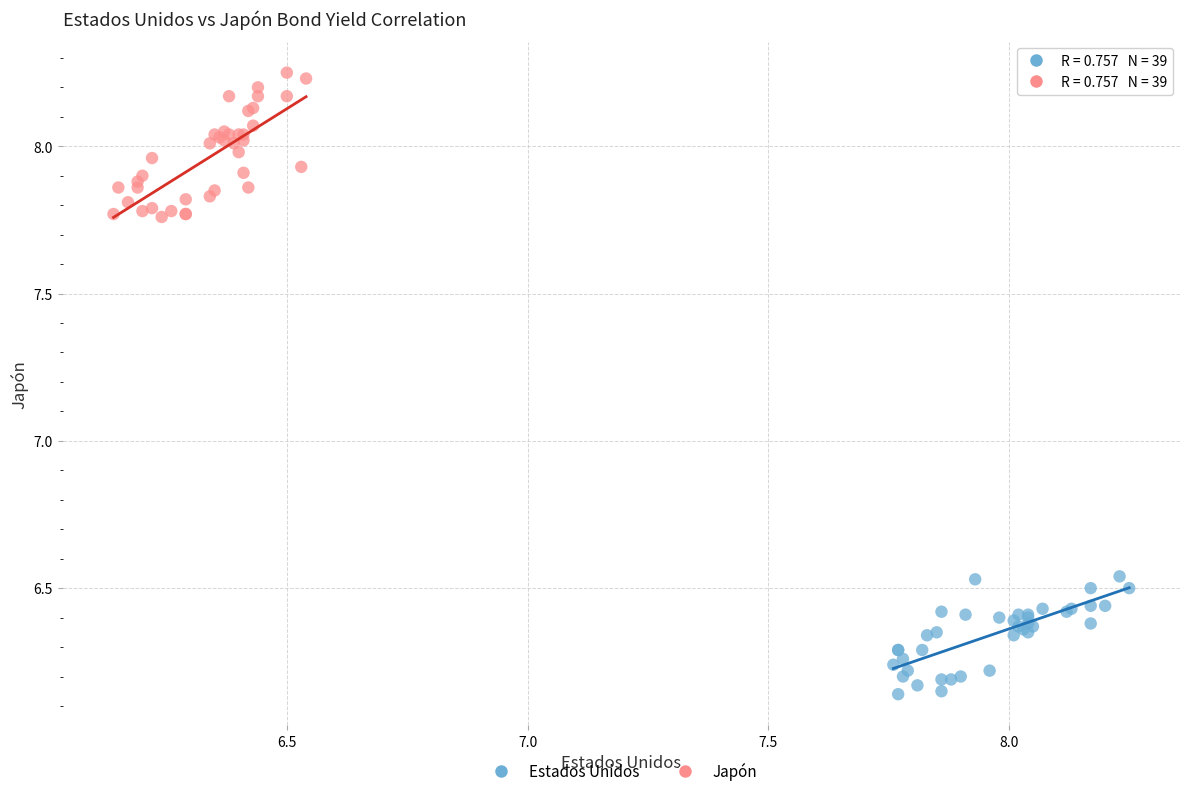

Which series has the widest spread of Y values?

Japón